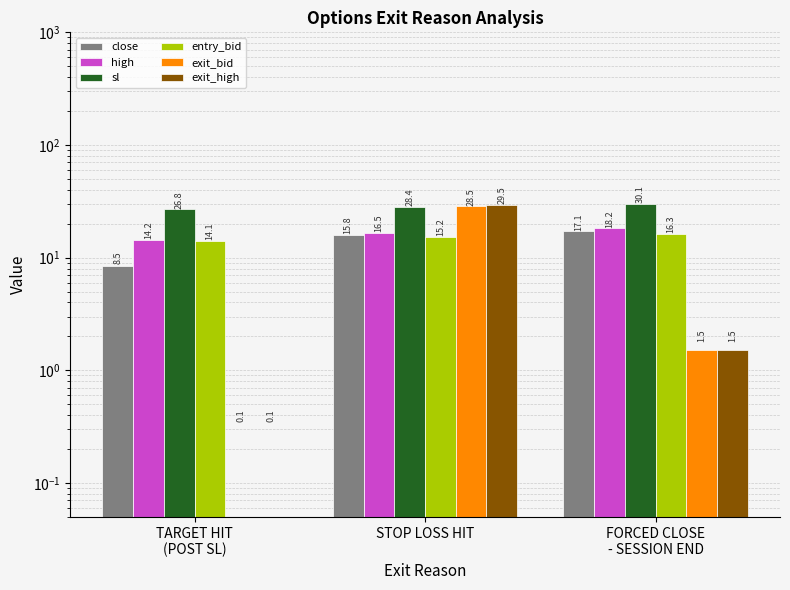

What is the sum of the high values at TARGET HIT
(POST SL) and FORCED CLOSE
- SESSION END?

32.4